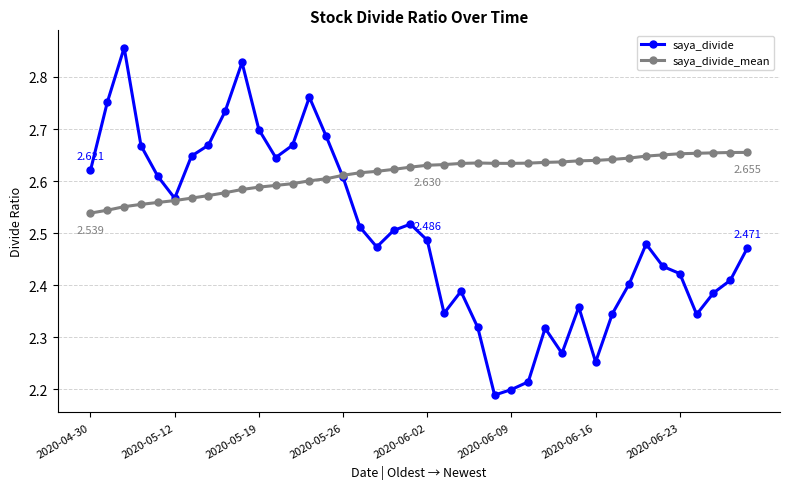

What are all the series names shown in the legend?

saya_divide, saya_divide_mean